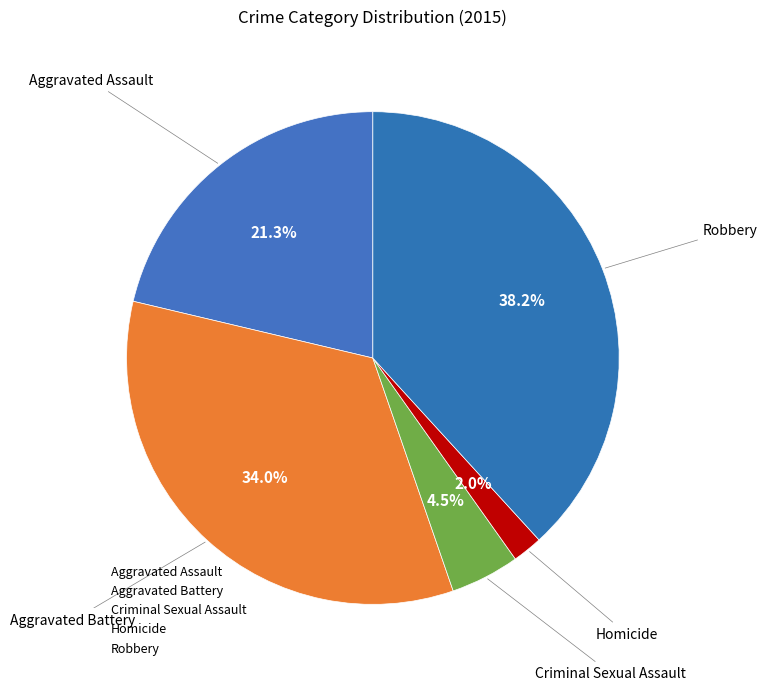

How many segments does this pie chart have?

5